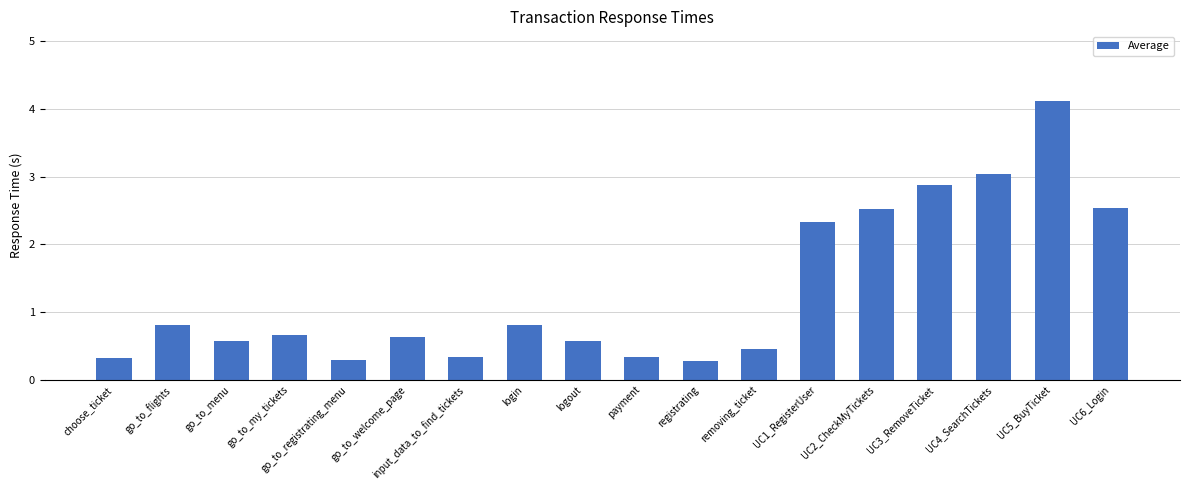

What is the label of the 6th bar from the right?

UC1_RegisterUser